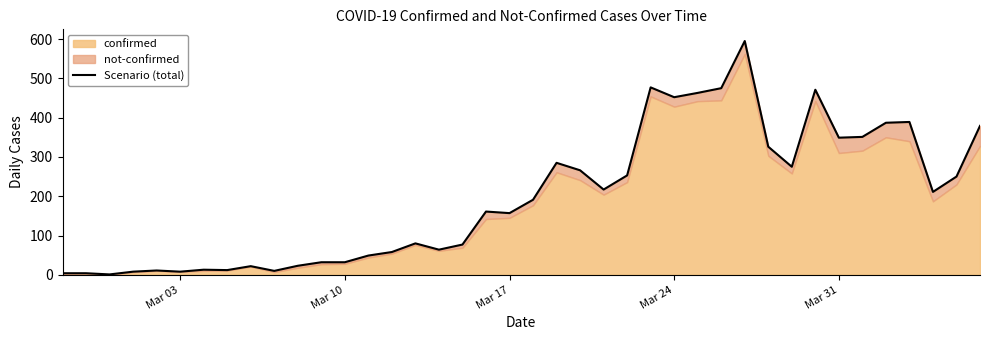

The value at Mar 24 is 754. True or false?

False